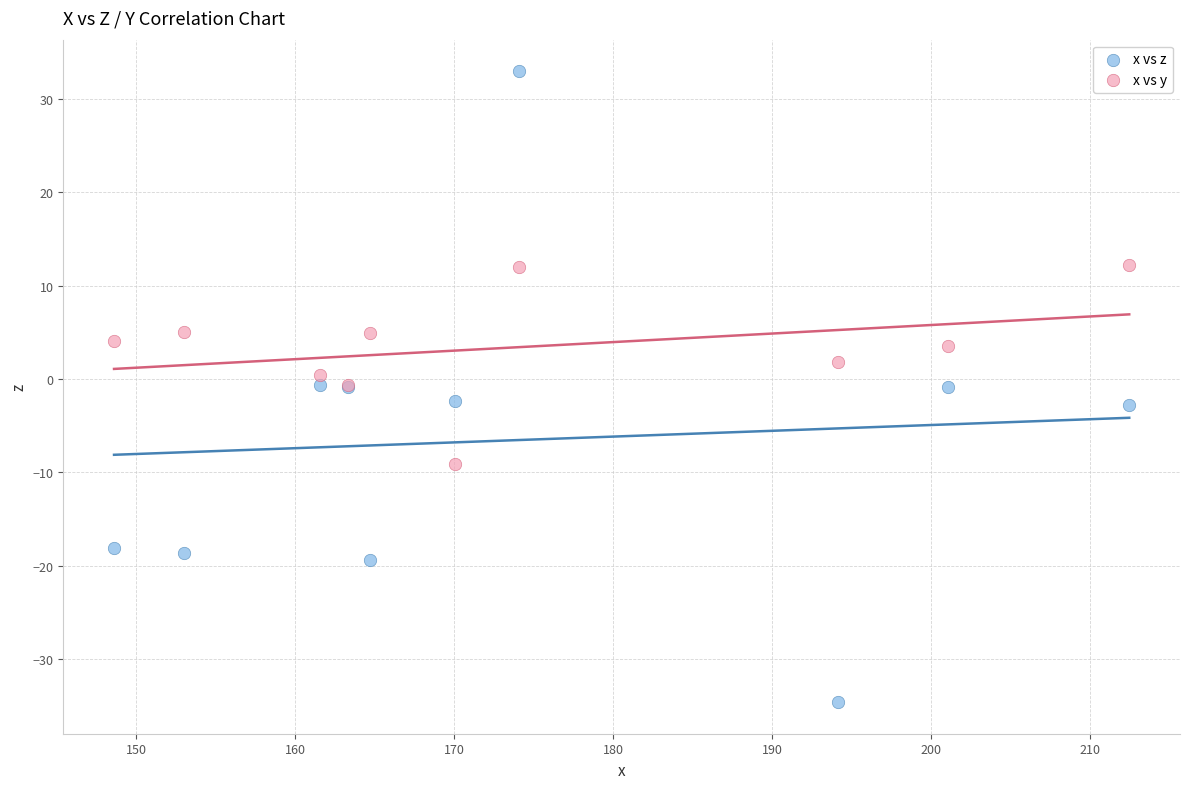

Which series contains the highest Y value?

x vs z